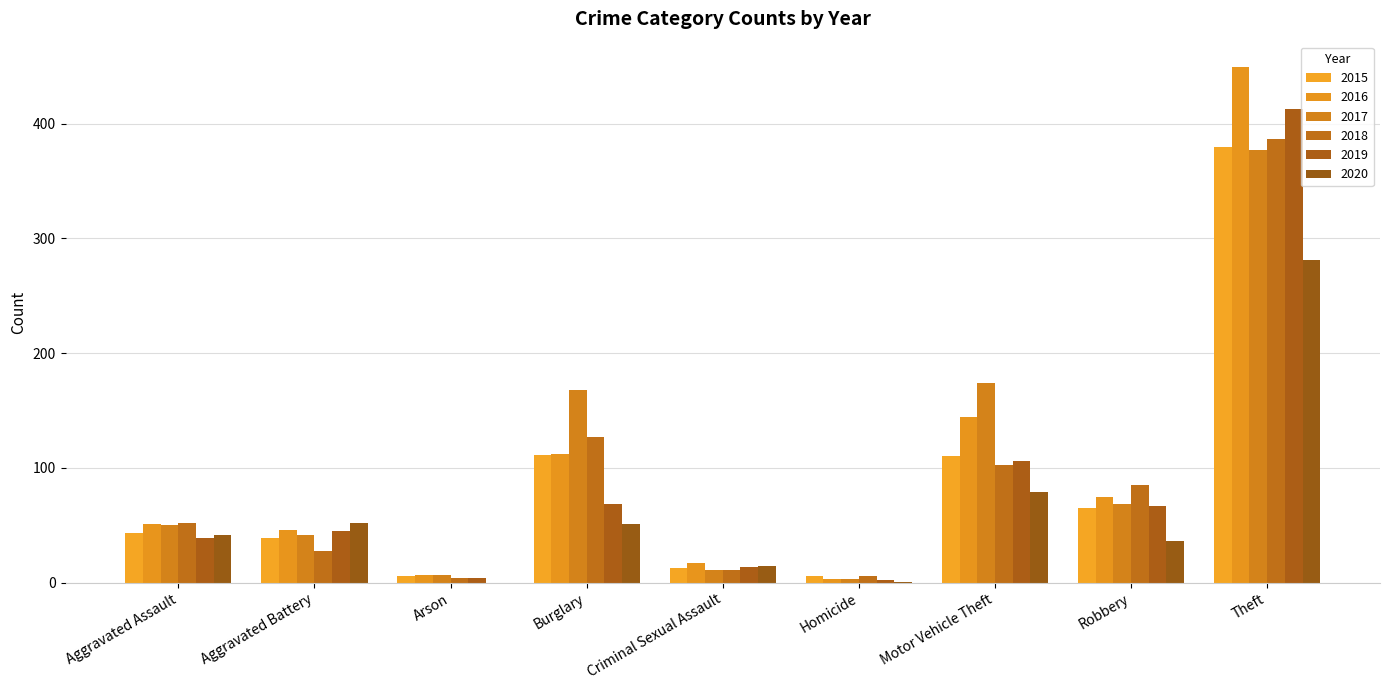

The value of 2020 at Homicide is 1. True or false?

True